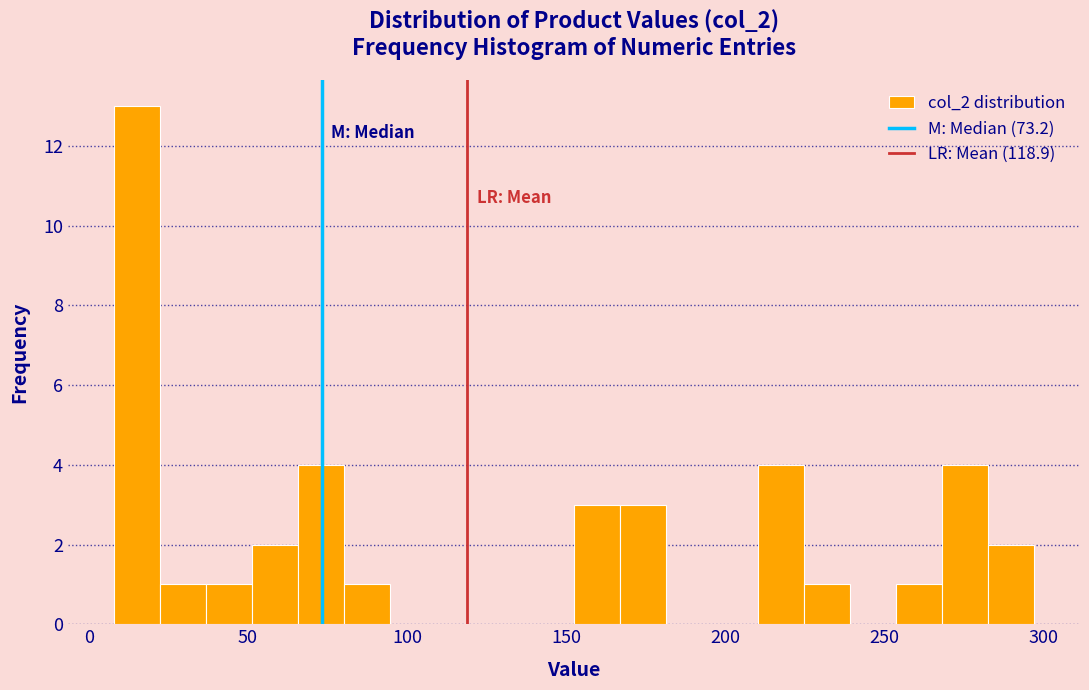

Read against the x-axis, roughly where is the centre of the tallest bar?

15